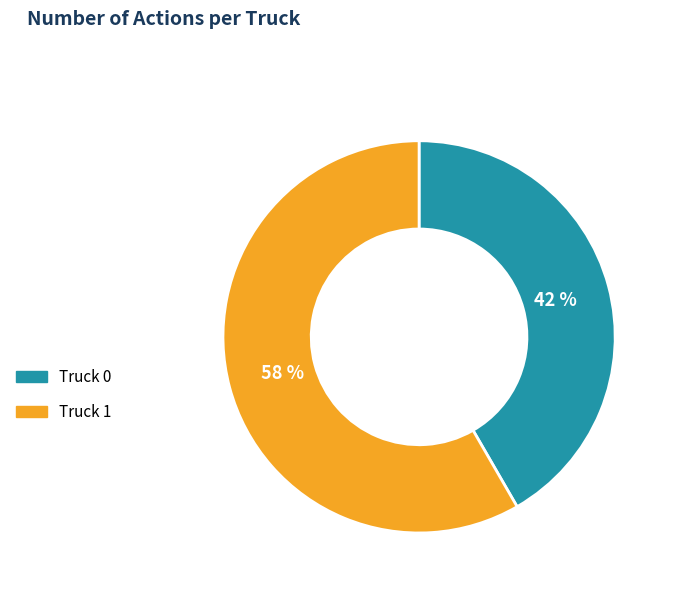

True or false: Truck 1 accounts for 73% of the total.

False